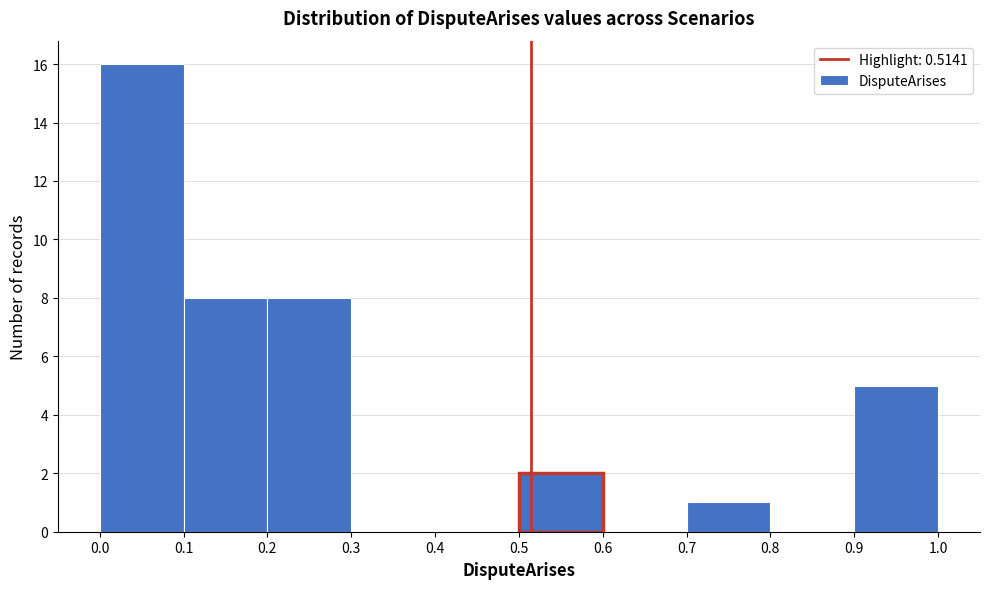

Reading left to right, transcribe this chart: for each bar, give the range it covers on the x-axis and its height. The values are not printed on the chart, so give them approximately, as read against the axis.

0.0 to 0.1: 16
0.1 to 0.2: 8
0.2 to 0.3: 8
0.3 to 0.4: 0
0.4 to 0.5: 0
0.5 to 0.6: 2
0.6 to 0.7: 0
0.7 to 0.8: 1
0.8 to 0.9: 0
0.9 to 1.0: 5